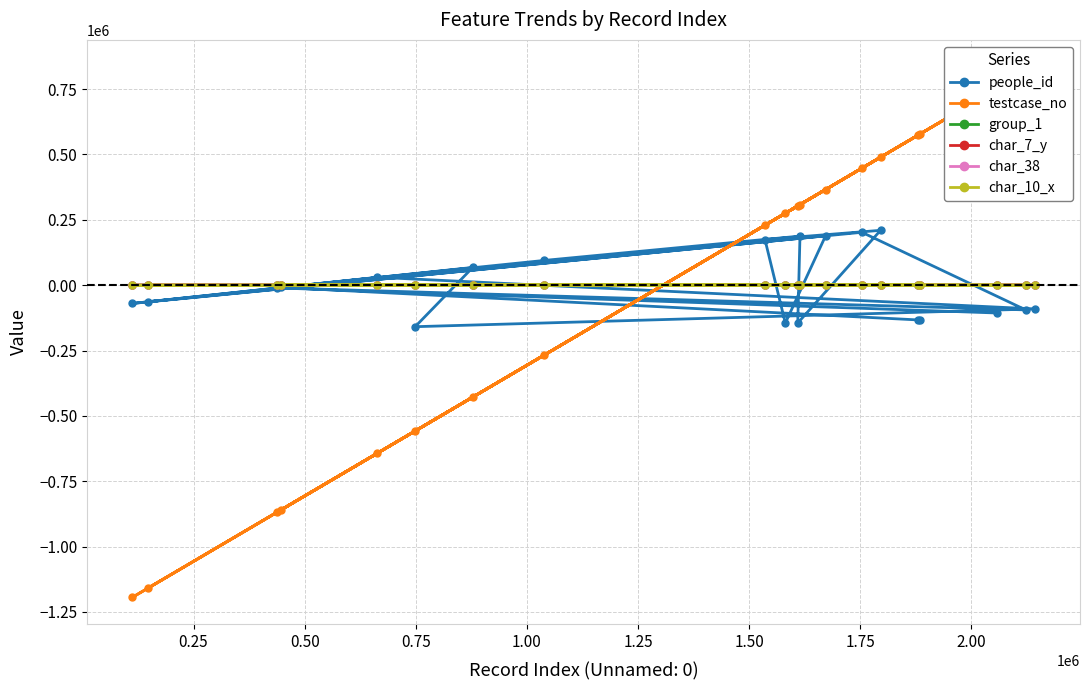

How many times do char_7_y and people_id cross each other?

12